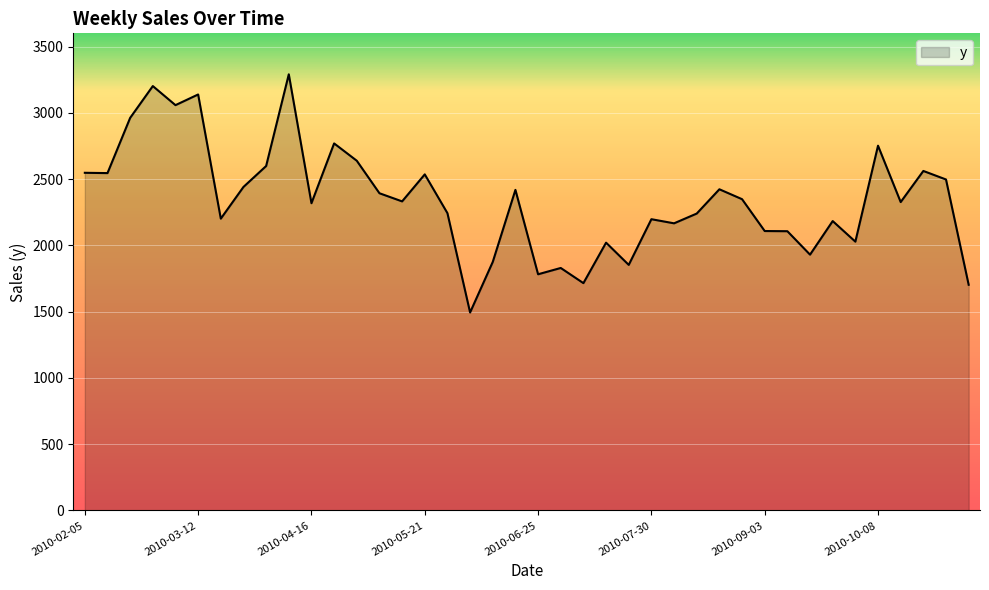

What is the minimum value shown in the chart?

1494.0